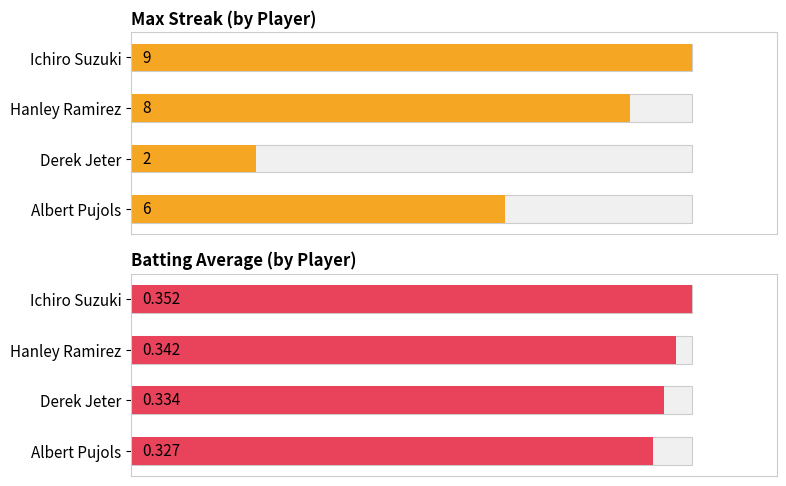

How many data points in Batting Average (by Player) are above 97?

2